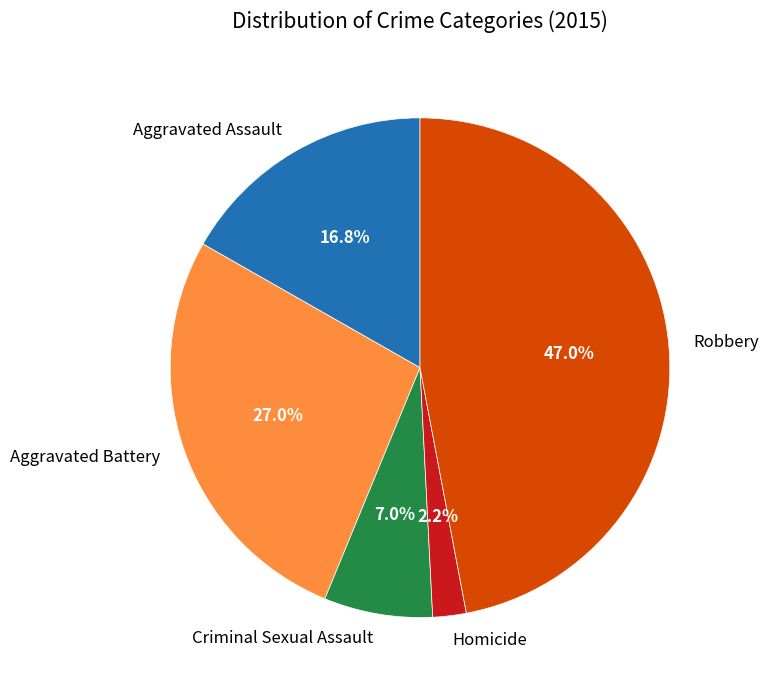

Approximately how many times larger is the value at Homicide compared to Aggravated Battery?

0.1